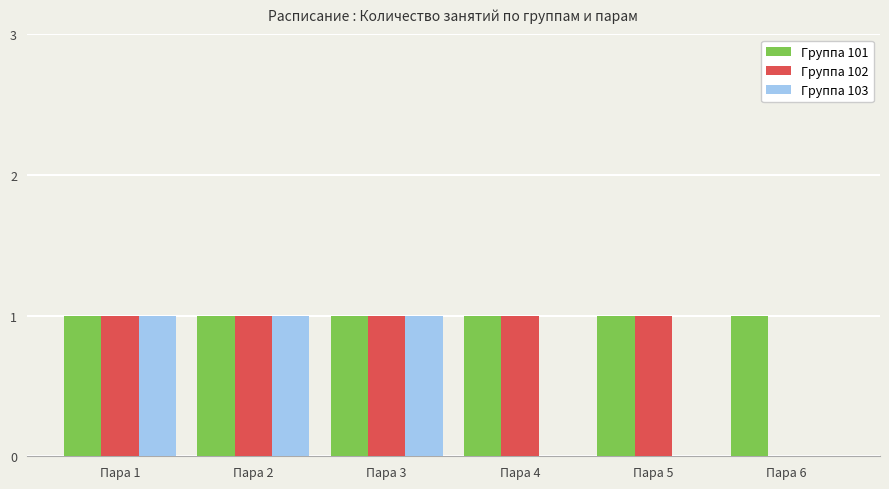

Does the chart contain stacked bars?

No